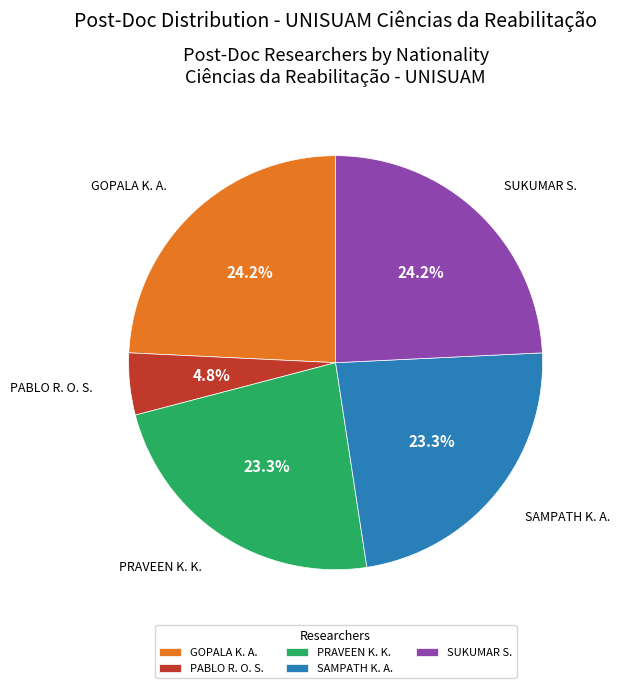

How many segments does this pie chart have?

5